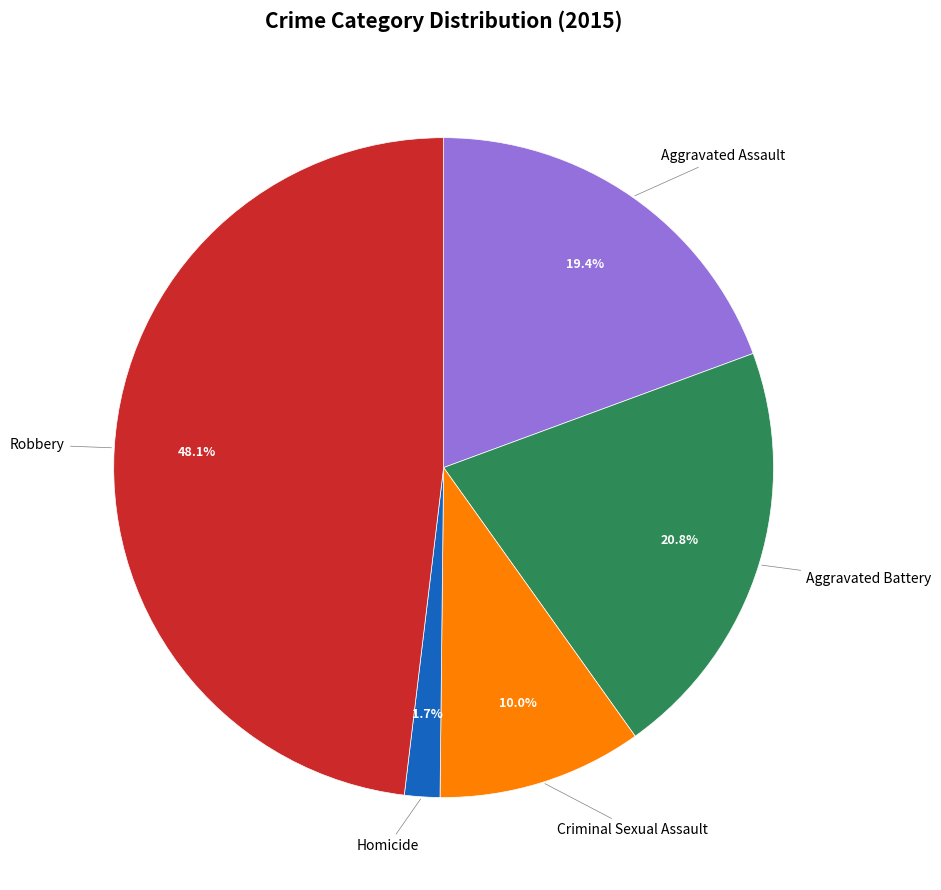

Is there a majority slice in this chart?

No